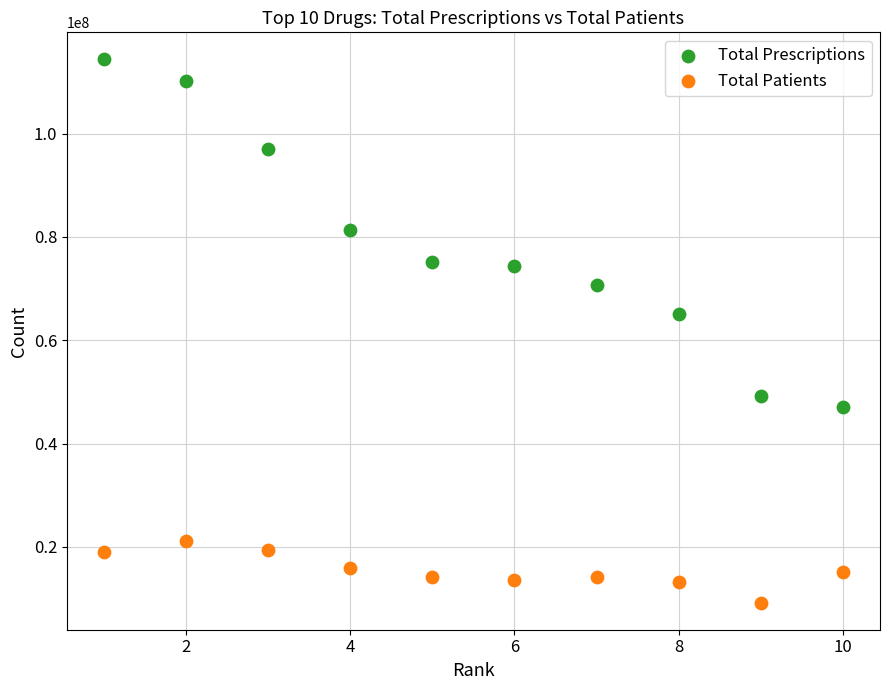

Across all data points, what is the range of X values (max minus min)?

9